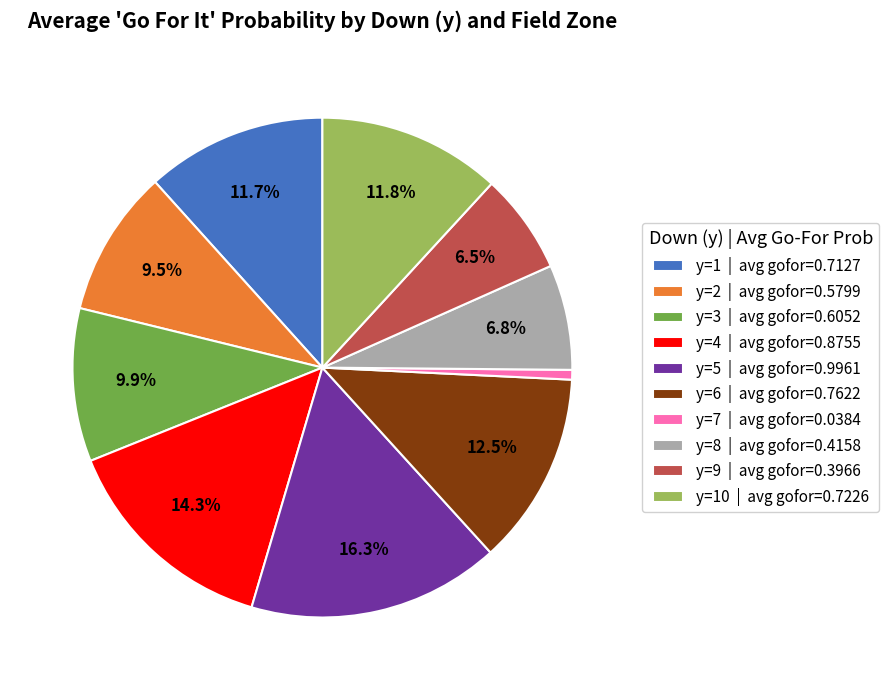

How many segments does this pie chart have?

10